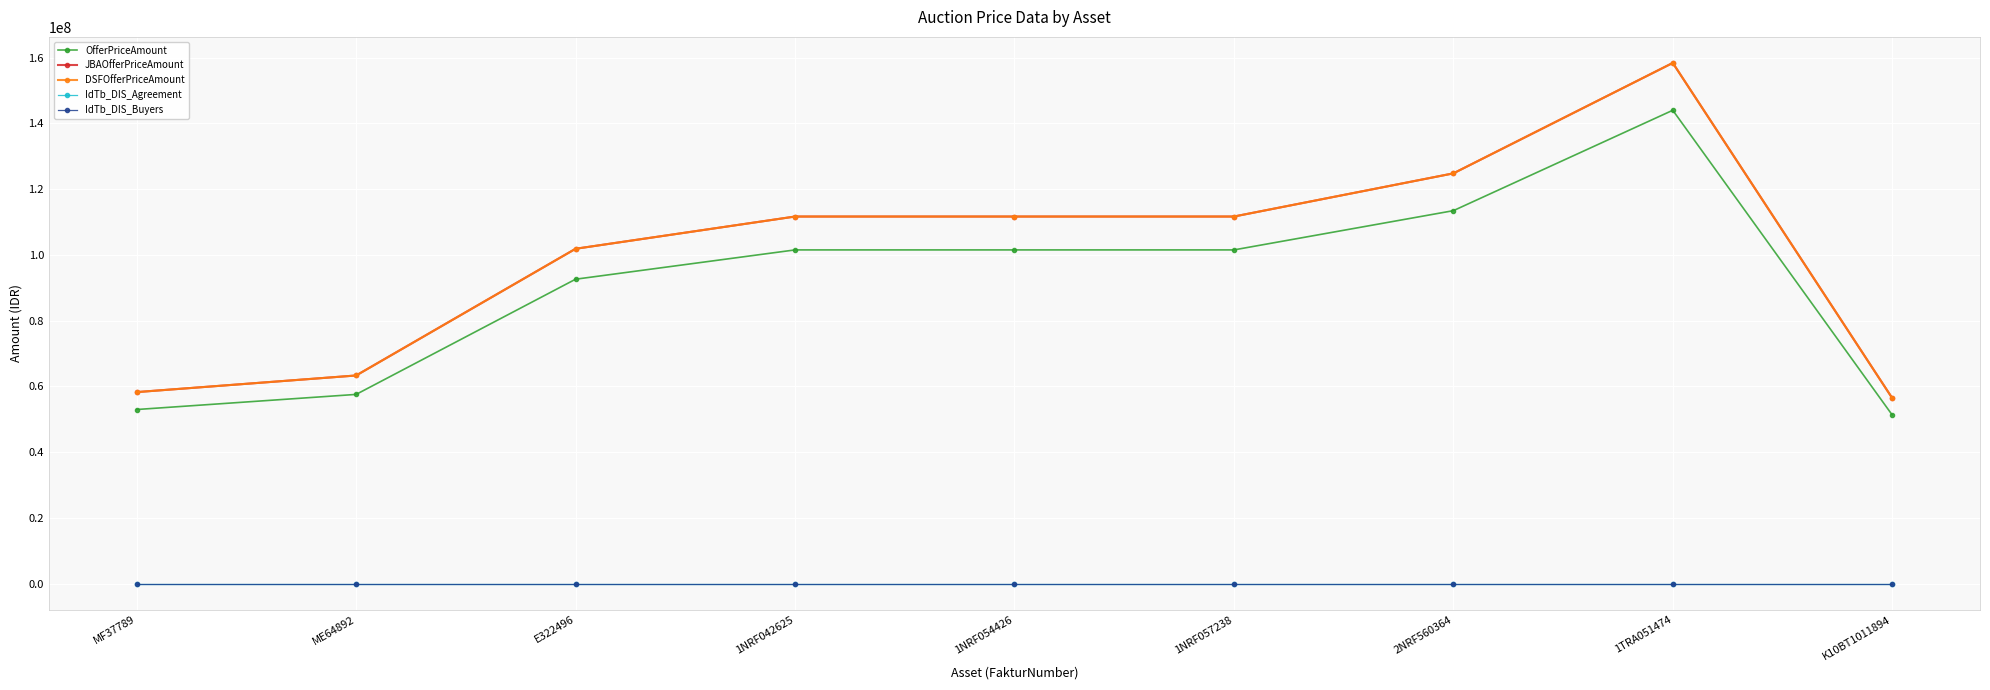

Is this an area chart (filled region under the line)?

No